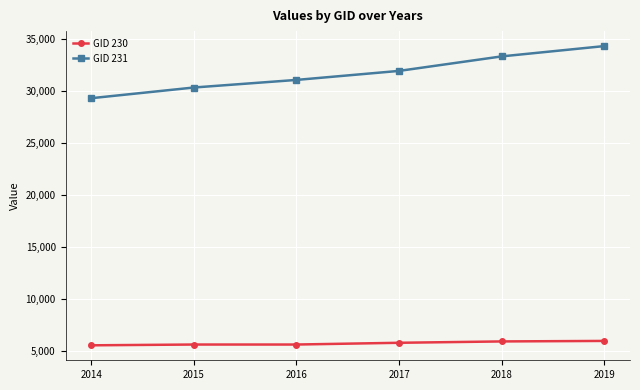

True or false: GID 230 and GID 231 cross at least once.

False